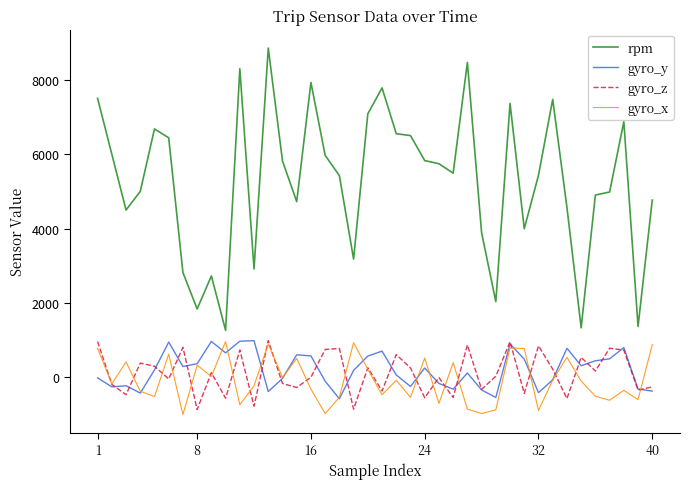

What are all the series names shown in the legend?

rpm, gyro_y, gyro_z, gyro_x